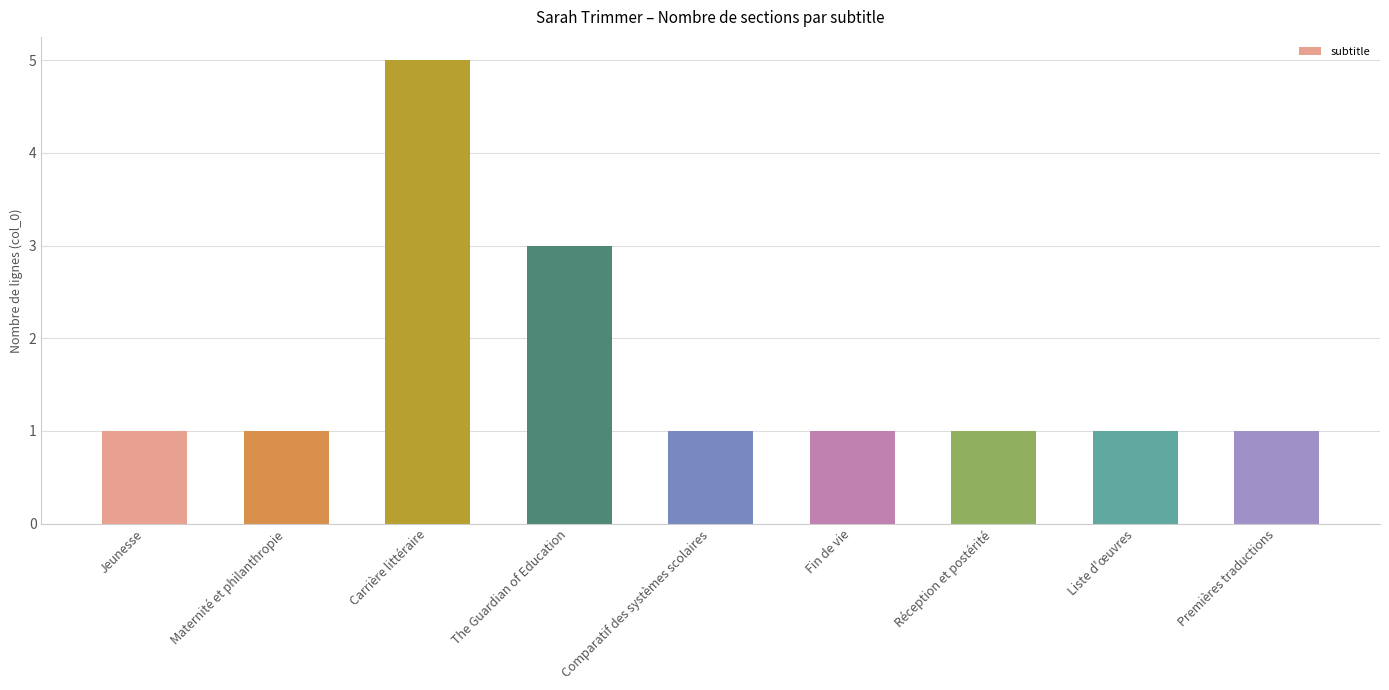

How many categories are shown in the chart?

9